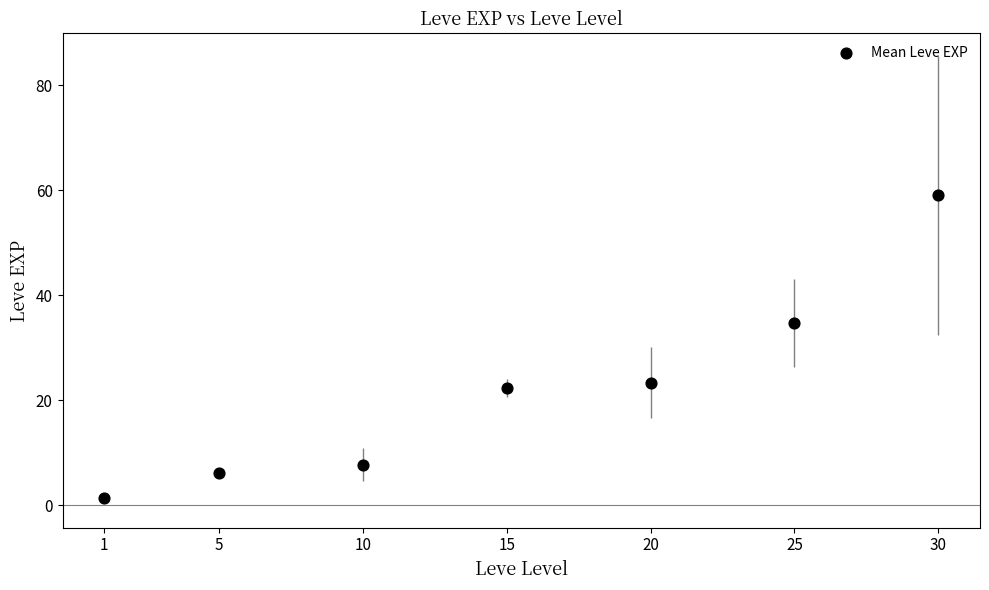

What Y value in the scatter plot is closest to 30?

34.7